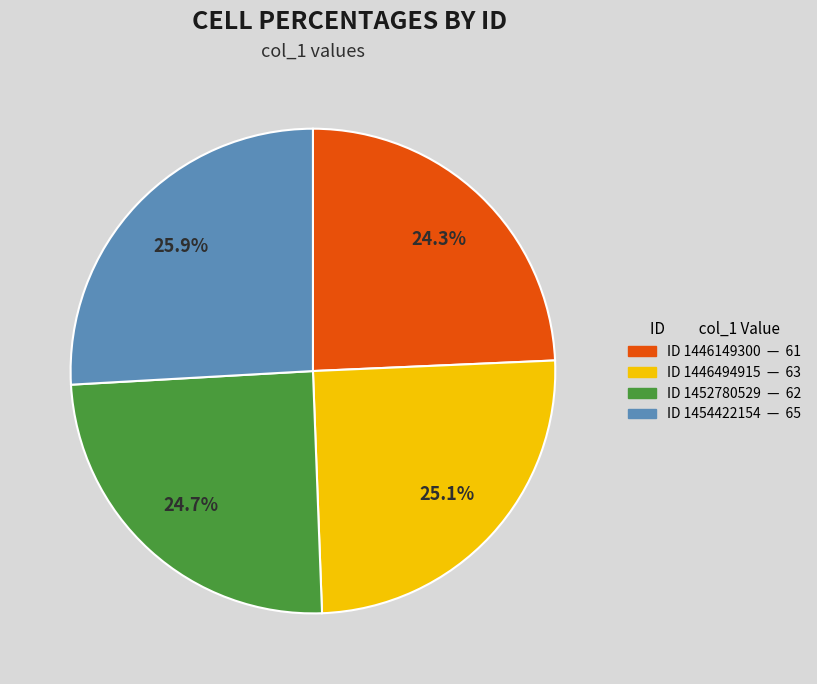

Does any single category account for the majority?

No